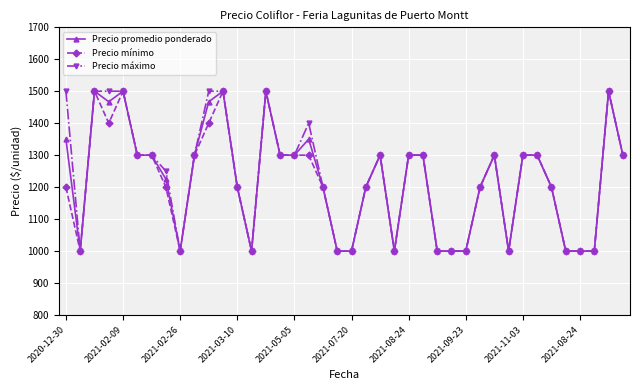

Count the Precio máximo values in the range 1000 to 1300.

31